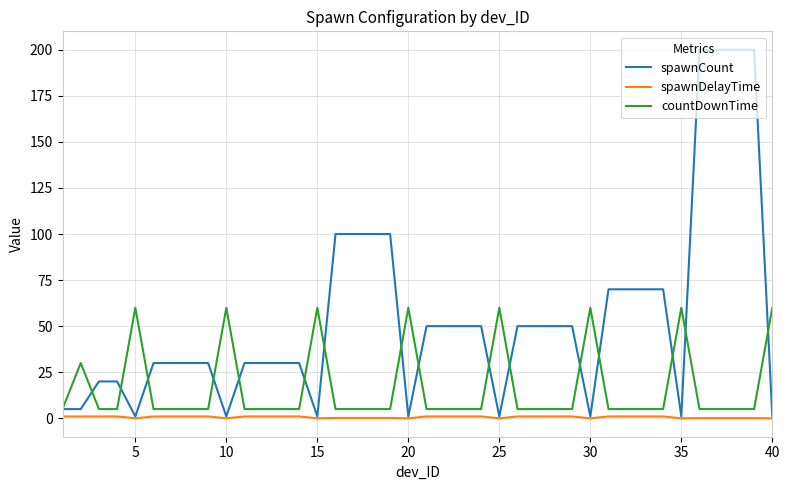

Count the number of data series in this chart.

3